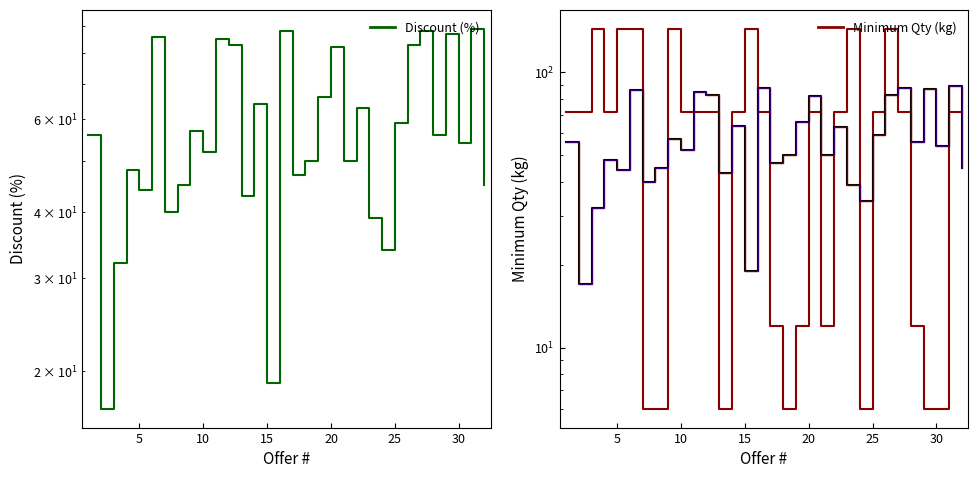

Which series ends up on top after the final intersection of Minimum Qty (kg) and Discount (%)?

Minimum Qty (kg)